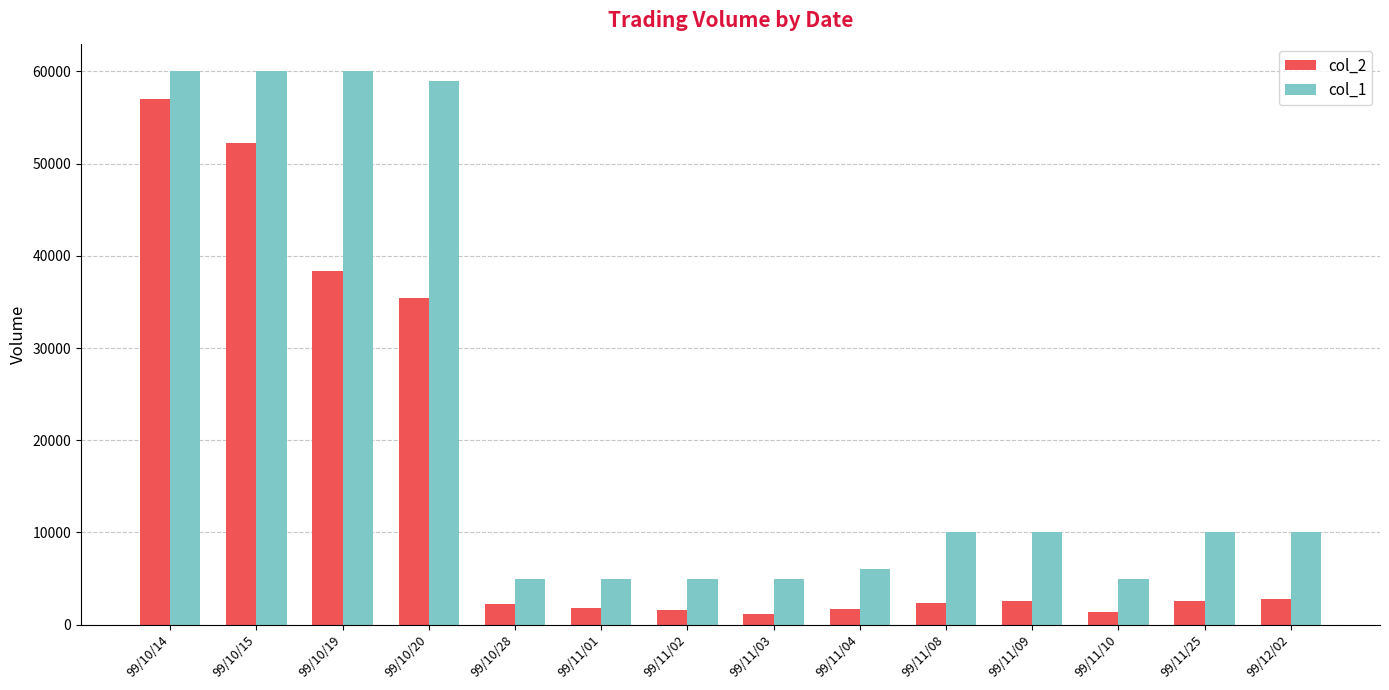

Count the number of categories in the chart.

14